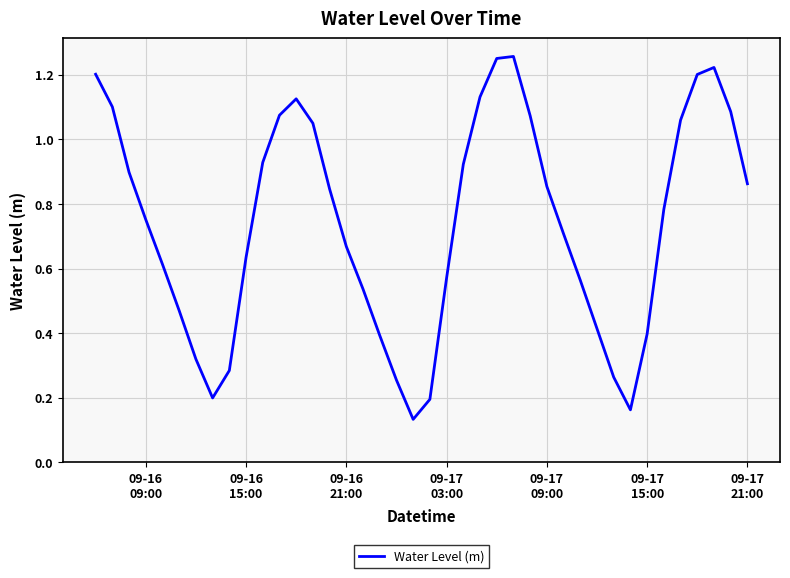

How many lines are shown in the chart?

1